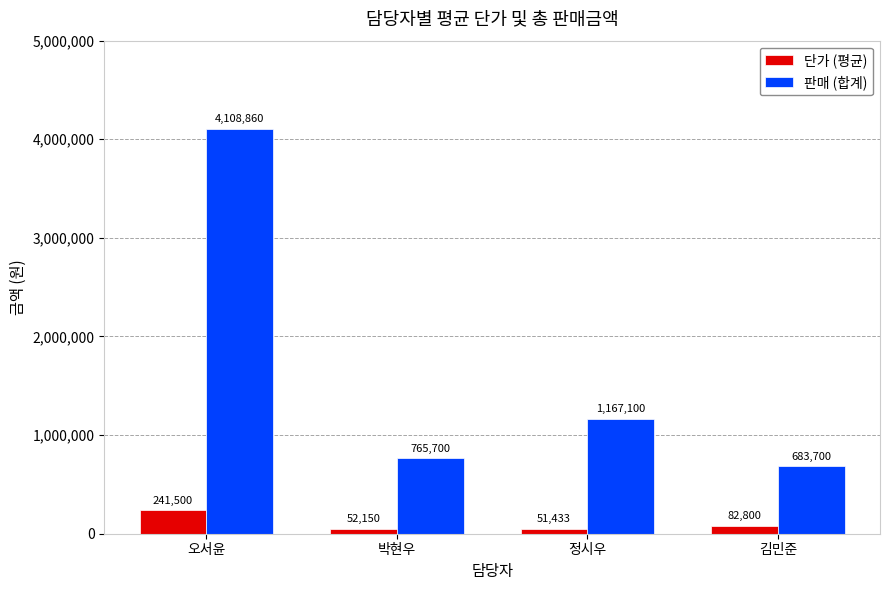

What is the maximum value for 단가 (평균)?

241500